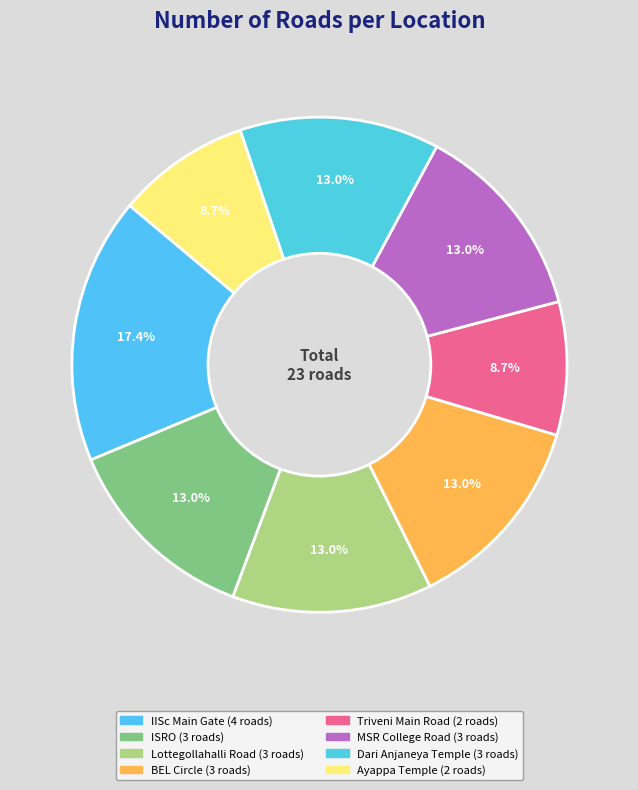

To the nearest percent, what is the average slice percentage?

12%